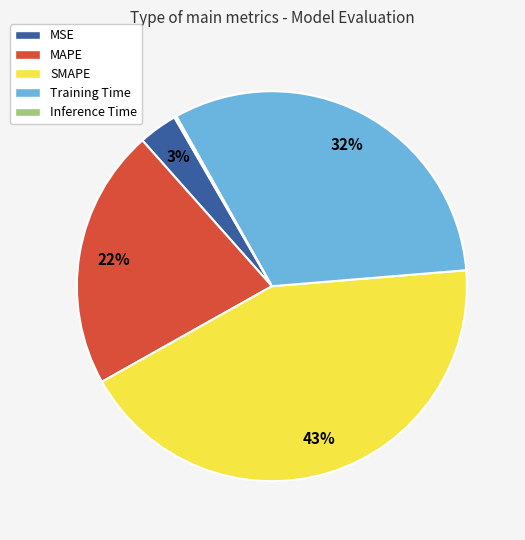

Is the sum of Training Time and MSE greater than half?

No